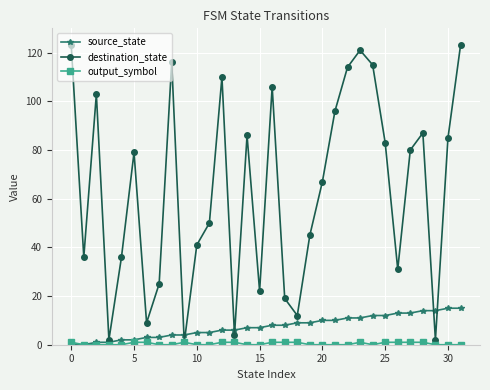

Which series has the widest spread of values?

destination_state